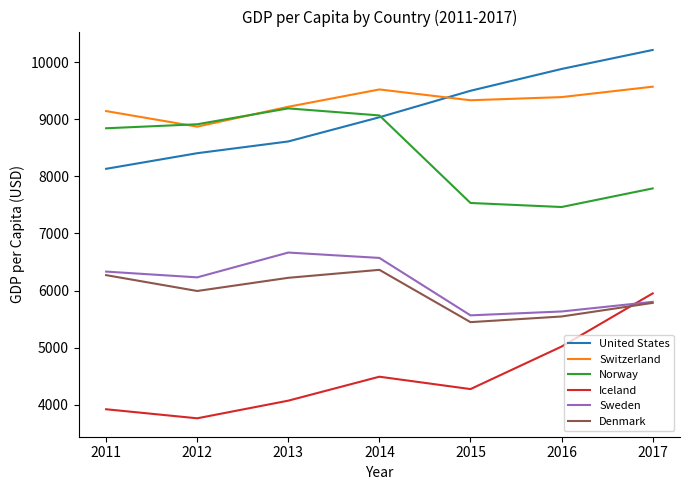

True or false: Norway and United States intersect in this chart.

True